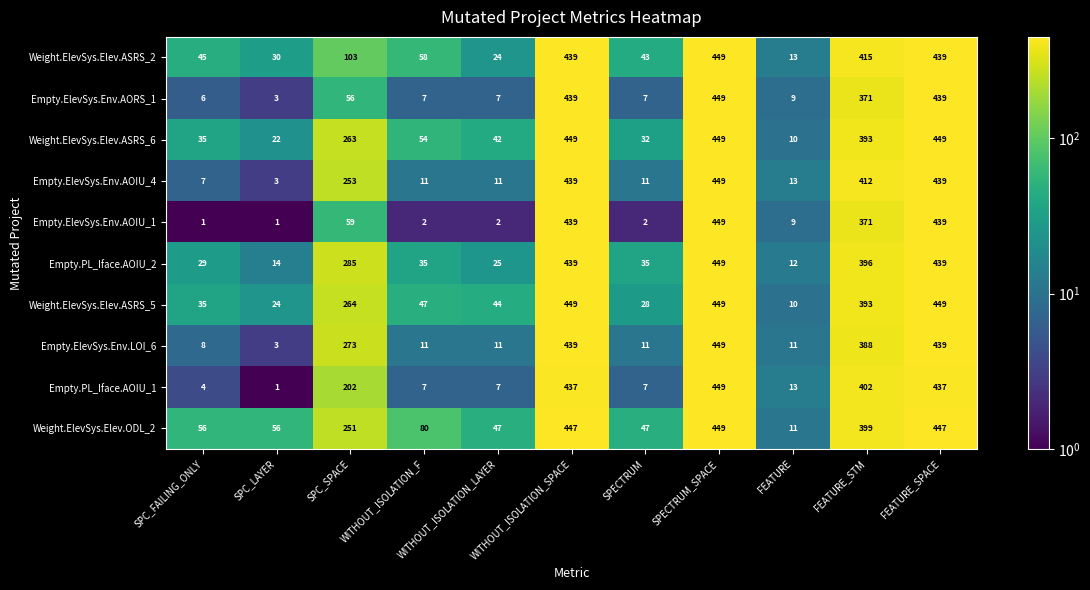

What is the difference between the highest and lowest values at FEATURE?

4